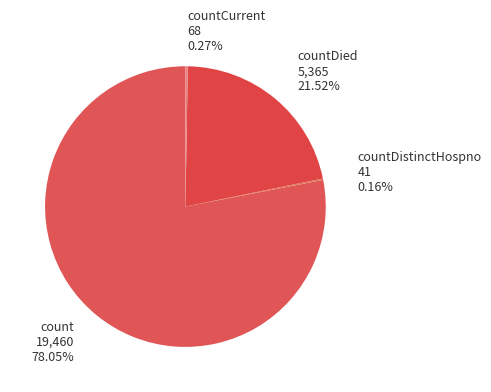

What percentage is the countDied slice, to the nearest percent?

22%